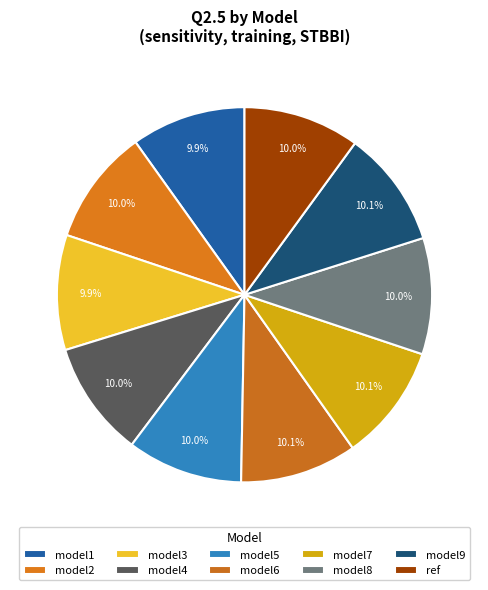

What is the smallest slice in the pie chart?

model1